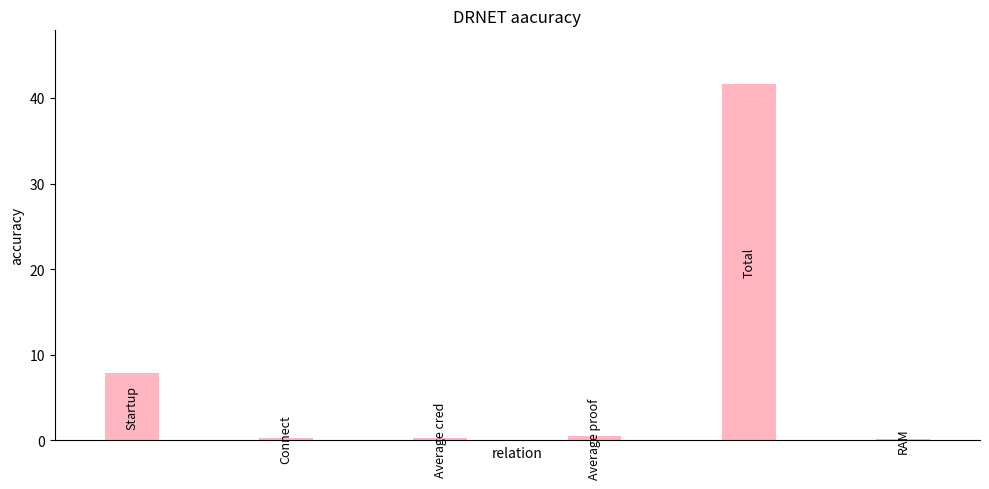

What is the maximum value shown in the chart?

41.6